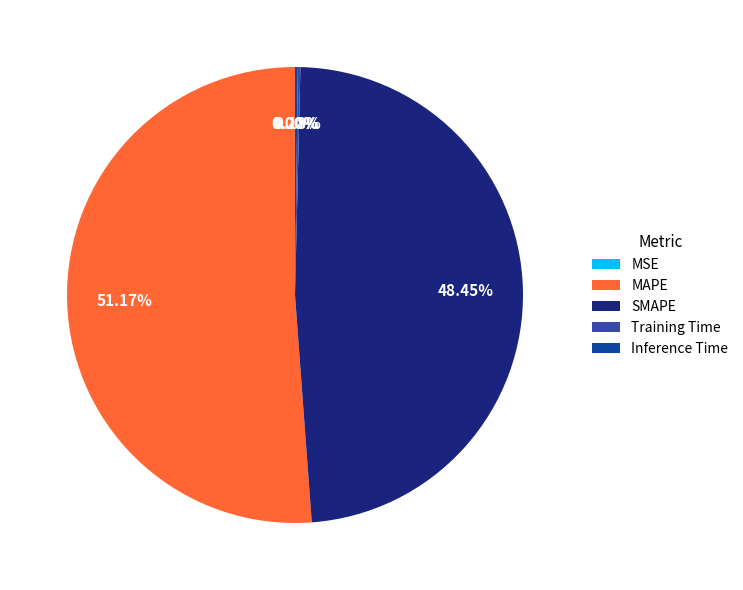

What is the largest slice in the pie chart?

MAPE